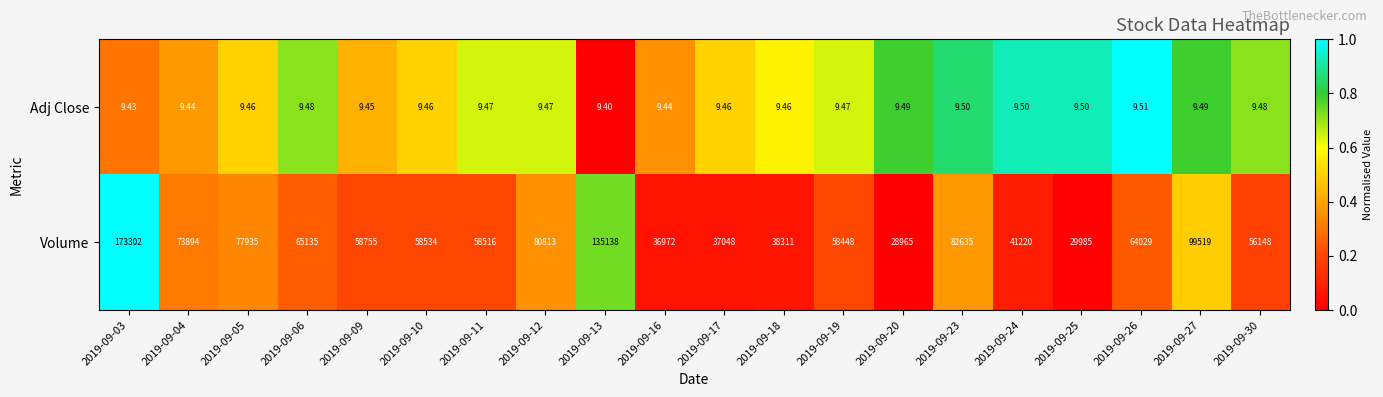

What is the difference between the highest and lowest values at 2019-09-18?

38301.5